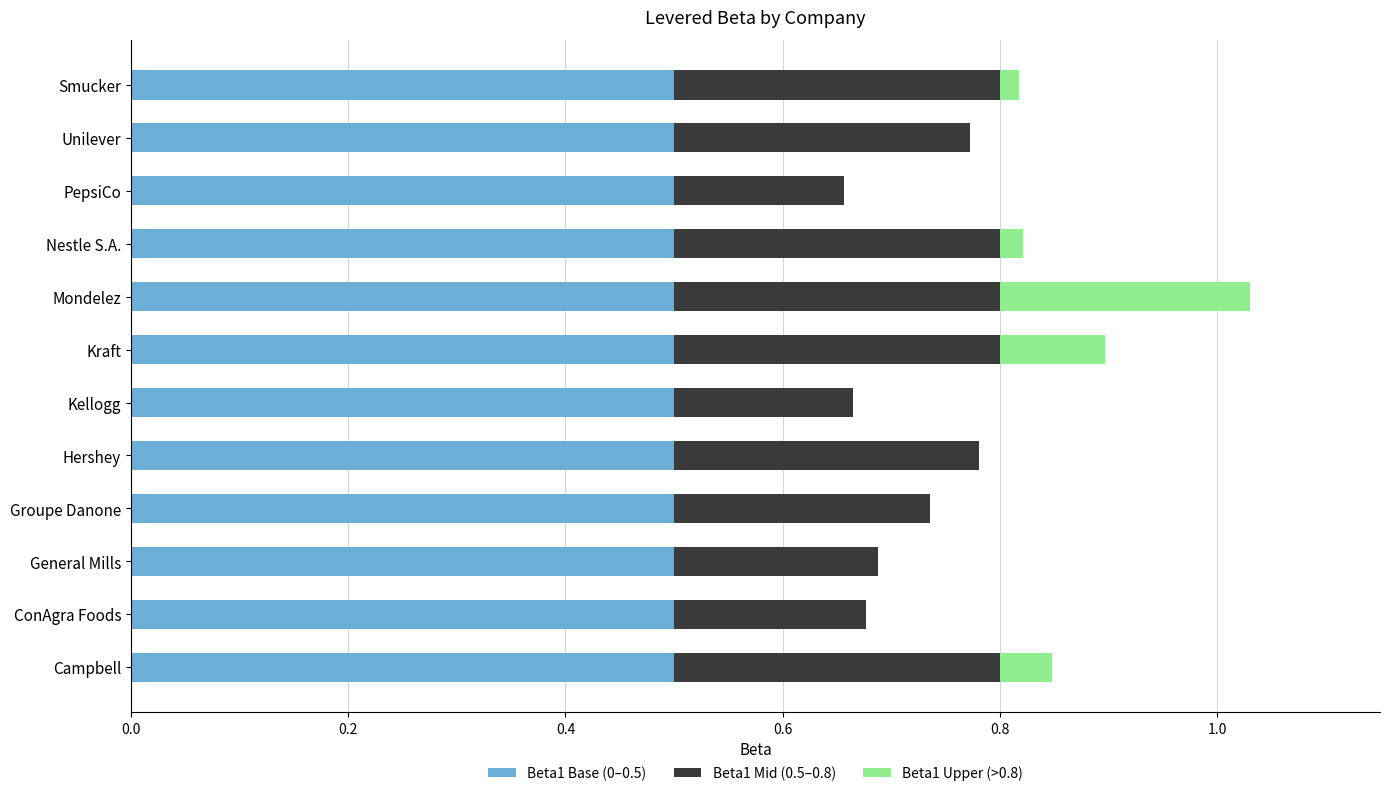

At which category is the sum across all series the highest?

Mondelez